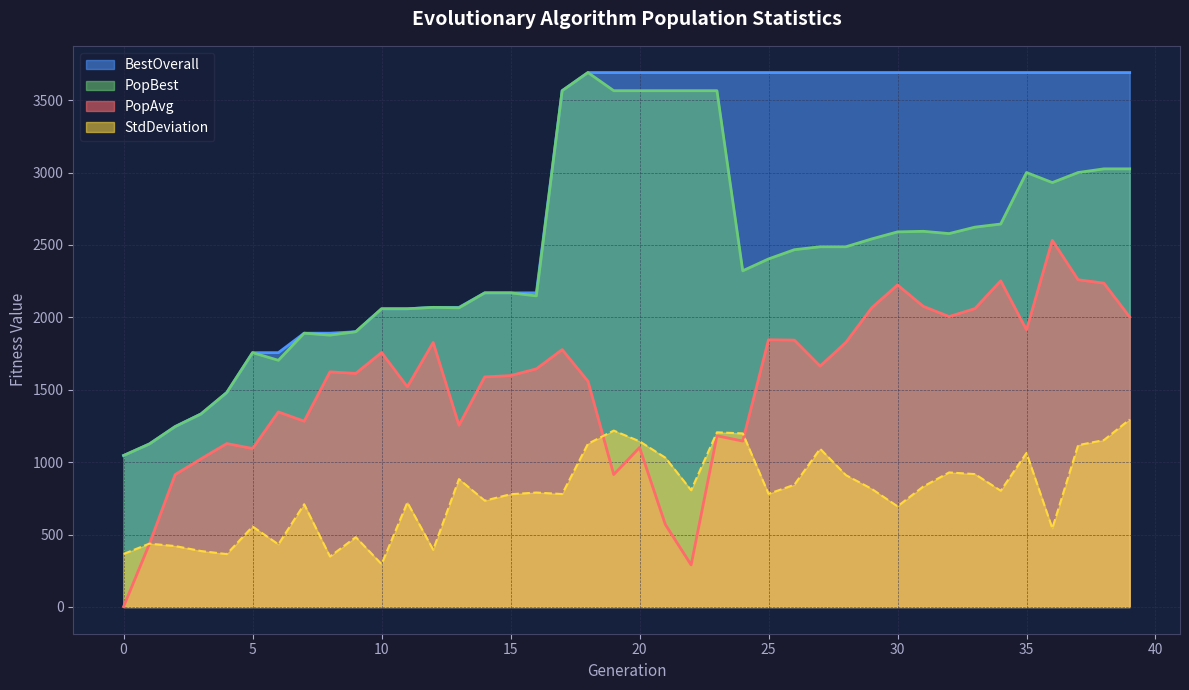

True or false: PopBest has a value of 1027.0 at 12.

False